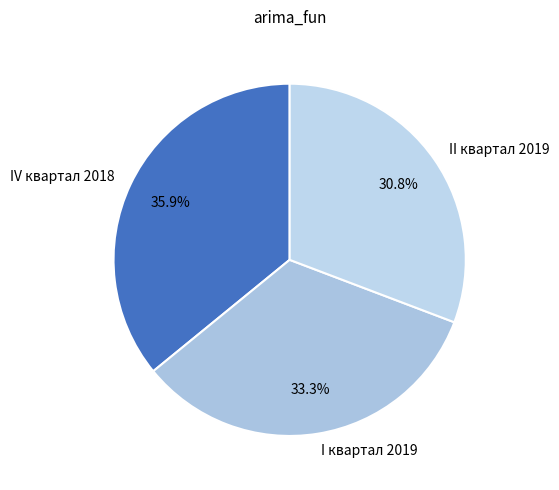

How many slices are in this pie chart?

3